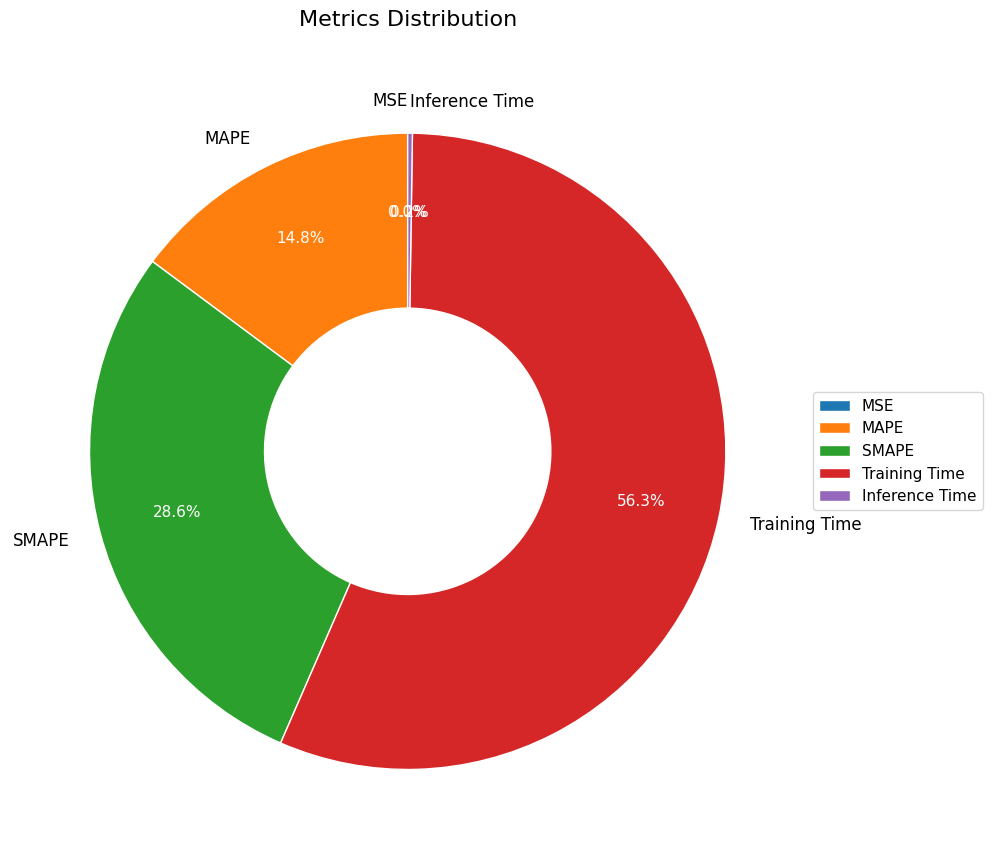

What percentage is NOT represented by MAPE?

85.2%